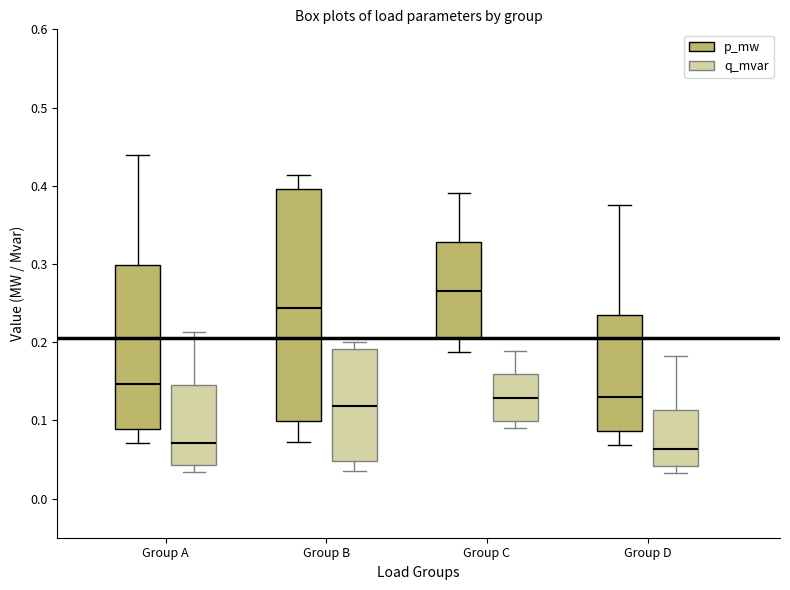

Reading left to right, transcribe this box plot: for each box, give where its median line is, the range the box spans, and where its two whiskers end, as read against the y-axis. The values are not printed on the chart, so give them approximately, as read against the axis.

Group A (p_mw): median 0.15, box 0.09 to 0.30, whiskers 0.07 to 0.44
Group A (q_mvar): median 0.07, box 0.04 to 0.14, whiskers 0.03 to 0.21
Group B (p_mw): median 0.24, box 0.10 to 0.40, whiskers 0.07 to 0.41
Group B (q_mvar): median 0.12, box 0.05 to 0.19, whiskers 0.03 to 0.20
Group C (p_mw): median 0.27, box 0.20 to 0.33, whiskers 0.19 to 0.39
Group C (q_mvar): median 0.13, box 0.10 to 0.16, whiskers 0.09 to 0.19
Group D (p_mw): median 0.13, box 0.09 to 0.23, whiskers 0.07 to 0.38
Group D (q_mvar): median 0.06, box 0.04 to 0.11, whiskers 0.03 to 0.18